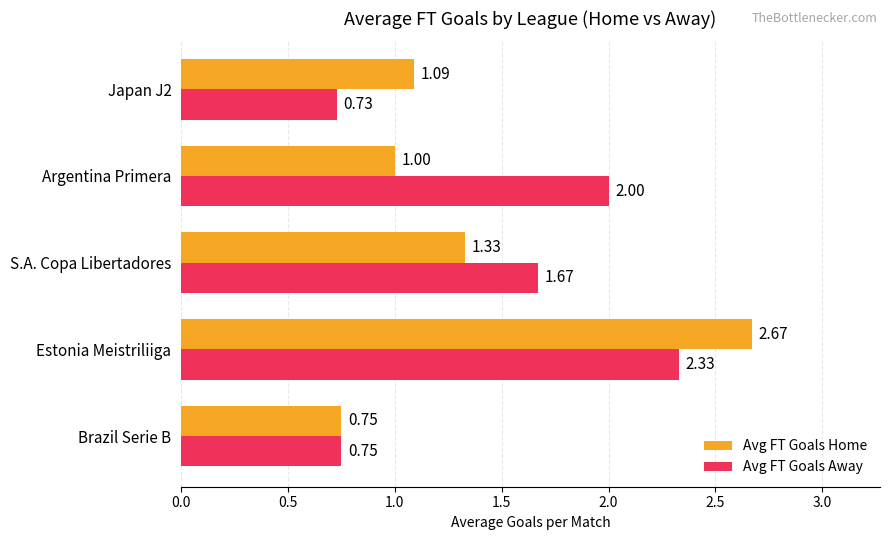

Which series has the largest range (max minus min)?

Avg FT Goals Home